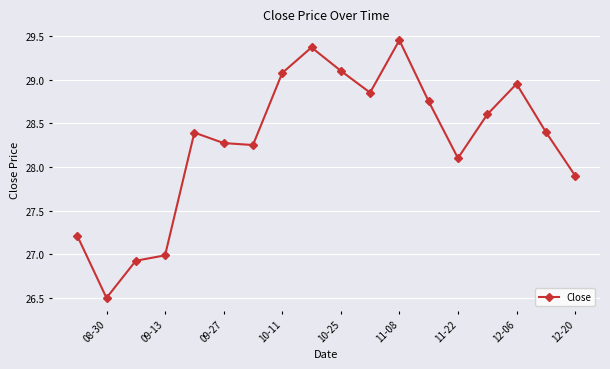

What is the smallest value displayed?

26.5